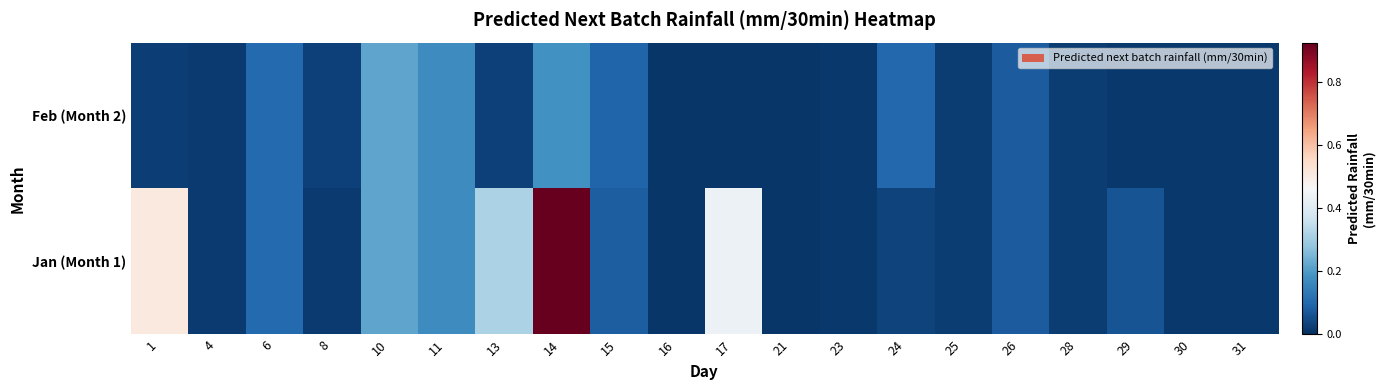

How many categories are shown in the chart?

20